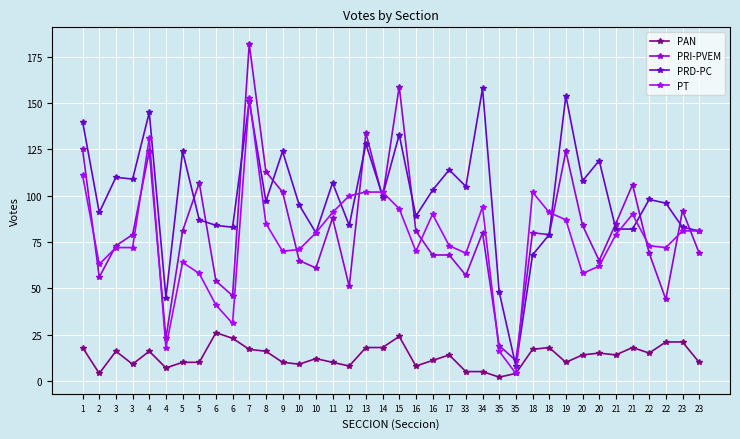

The value of PRI-PVEM at 6 is 74. True or false?

False